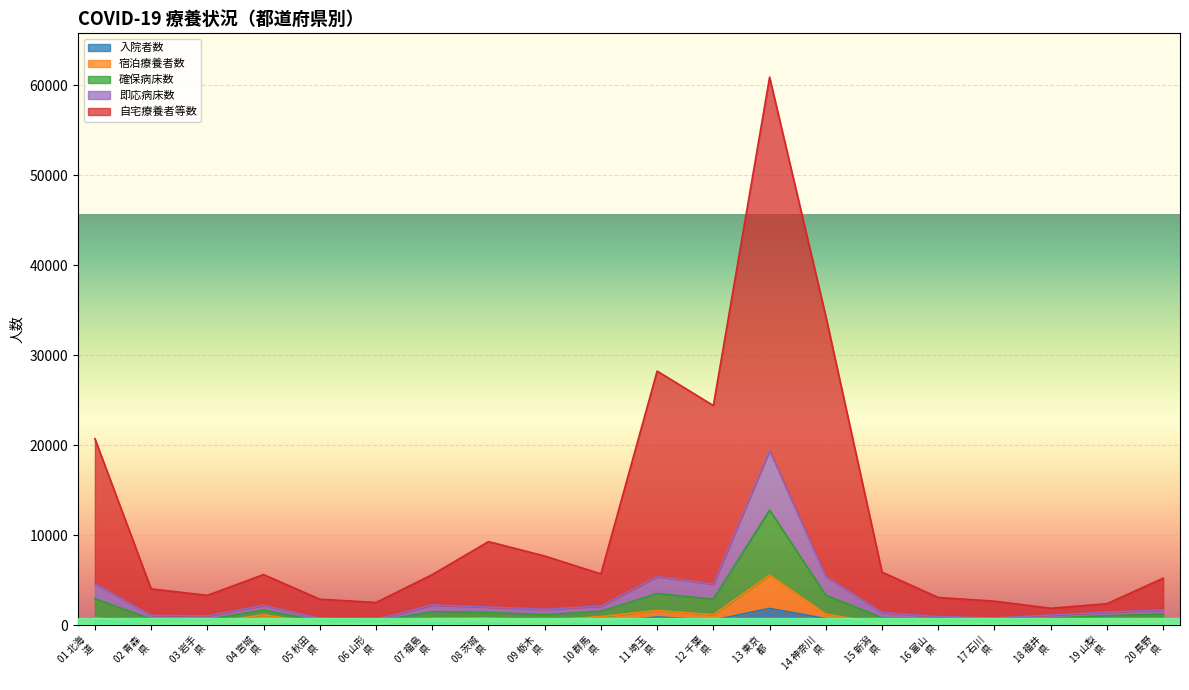

Reading right to left, what are all the values shown in this chart?

入院者数: 150	129	57	66	62	97	716	1844	542	902	265	130	190	230	54	69	116	102	127	510
宿泊療養者数: 698	655	337	156	226	151	1215	5554	1143	1616	935	524	774	736	123	164	1148	212	236	792
確保病床数: 1661	1433	1106	772	937	1392	5386	19397	4546	5384	2109	1760	1997	2238	618	742	2194	1016	1076	4578
即応病床数: 1211	1044	778	464	707	815	3315	12783	2868	3500	1522	1142	1397	1487	388	453	1671	614	667	2925
自宅療養者等数: 5210	2370	1867	2653	3063	5884	34341	60921	24406	28241	5683	7677	9275	5610	2508	2873	5614	3301	4021	20722